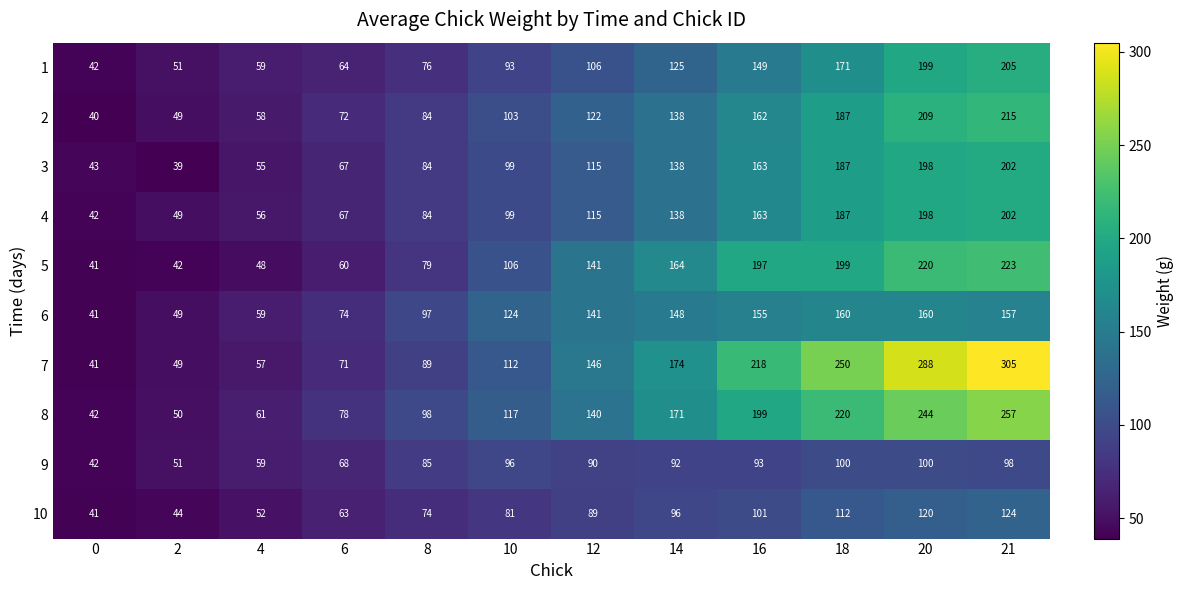

What is the difference between the highest and lowest values at 6?

18